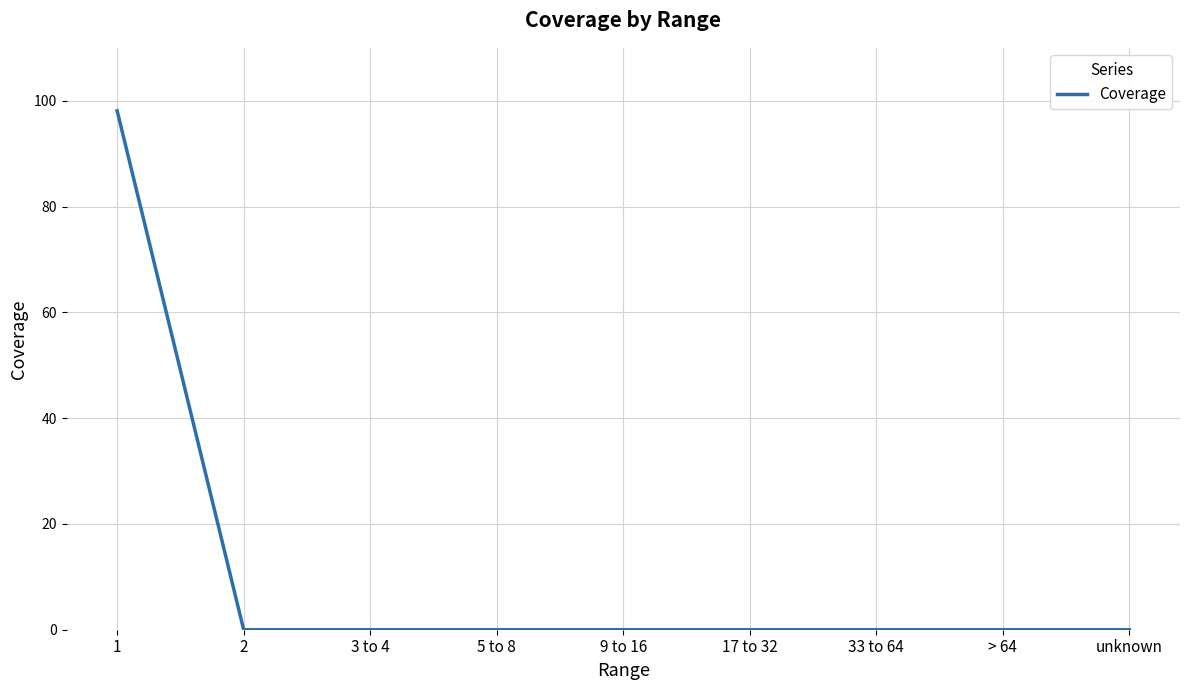

What position from the right is 2?

8